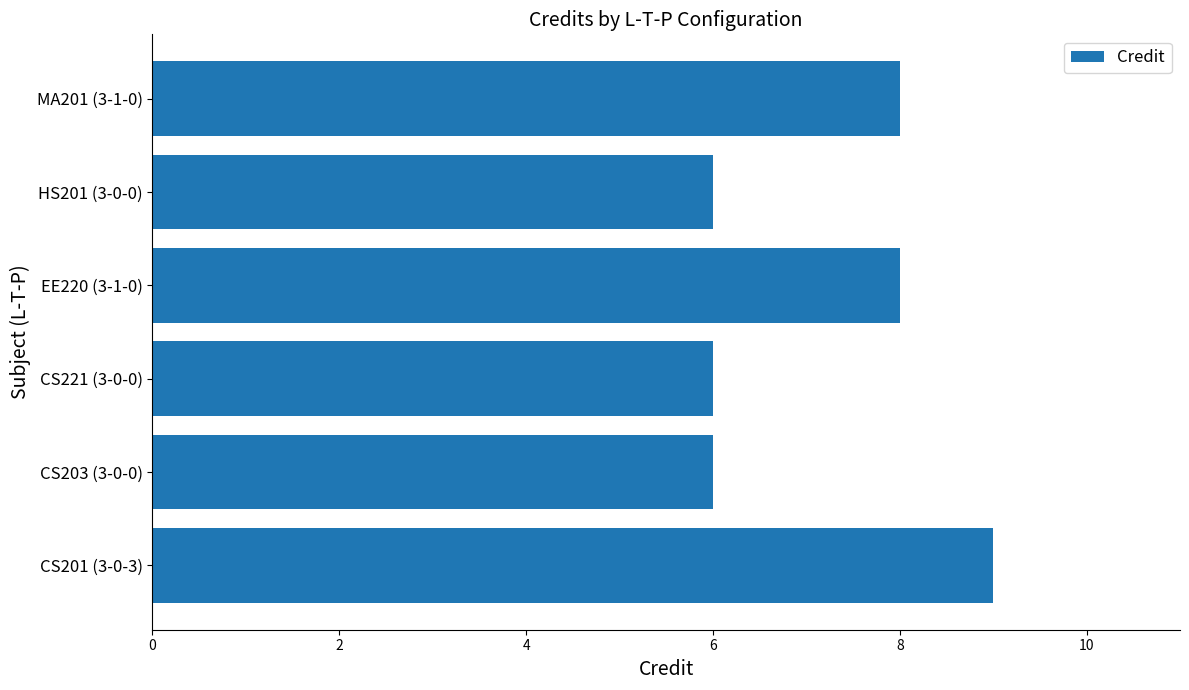

What is the maximum value shown in the chart?

9